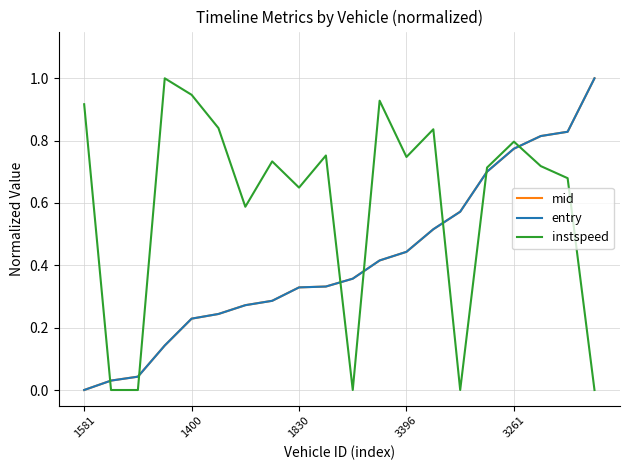

Which series has the largest total across all categories?

instspeed